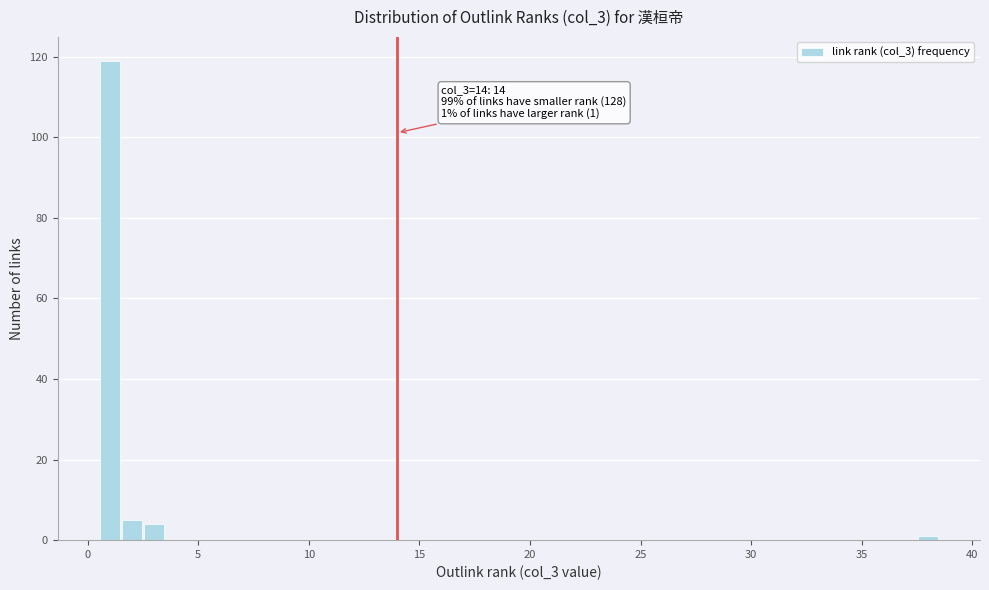

Read against the x-axis, roughly where is the centre of the tallest bar?

1.0